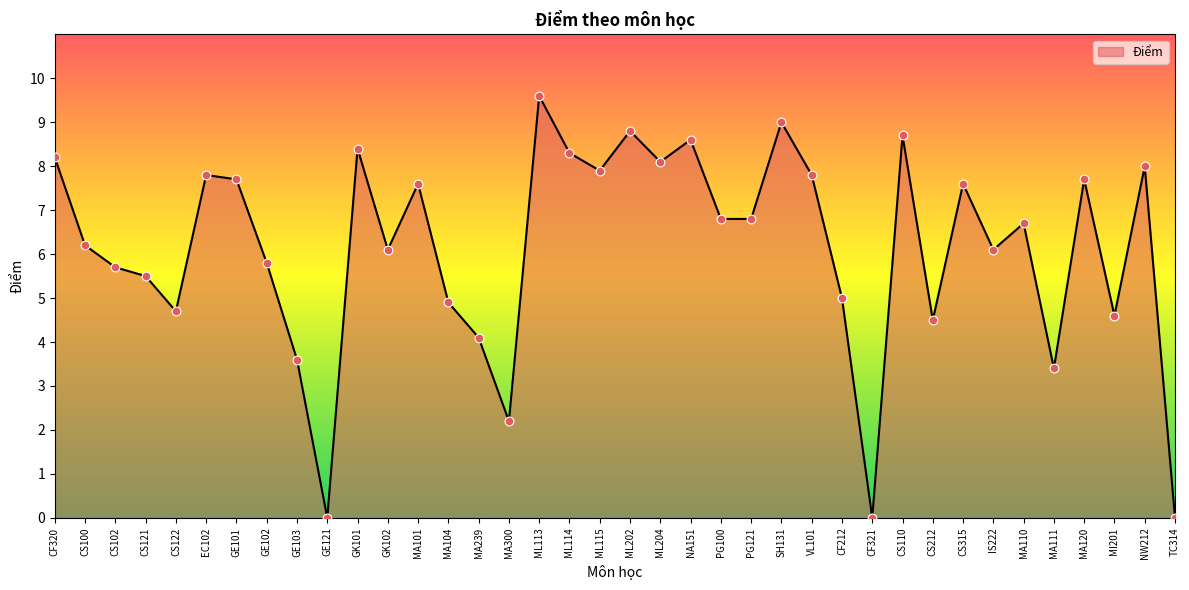

Which has a higher value, EC102 or MA300?

EC102